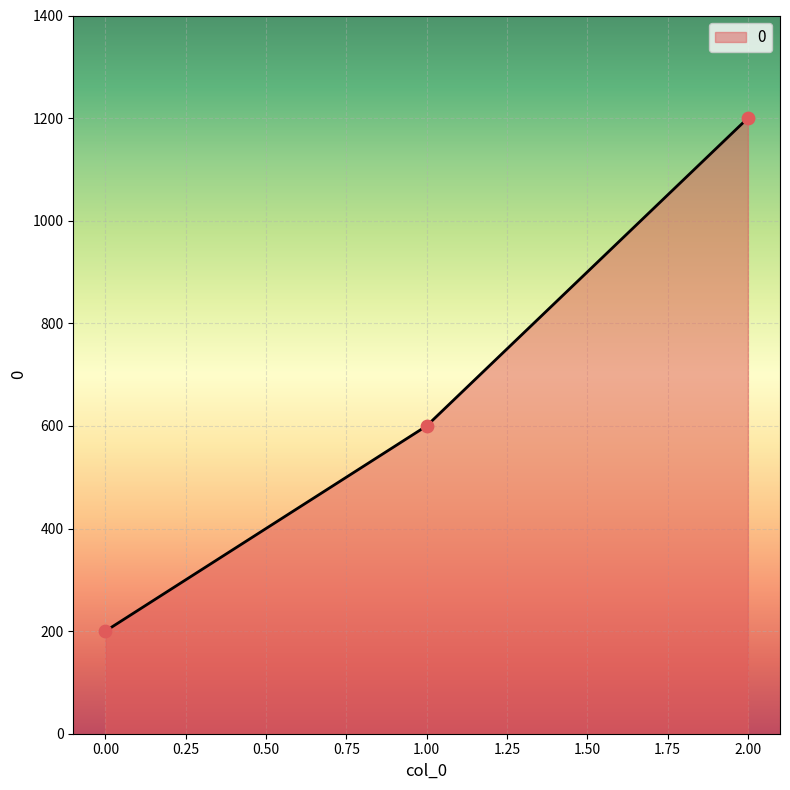

What is the change in value from 0.00 to 1.00?

+400